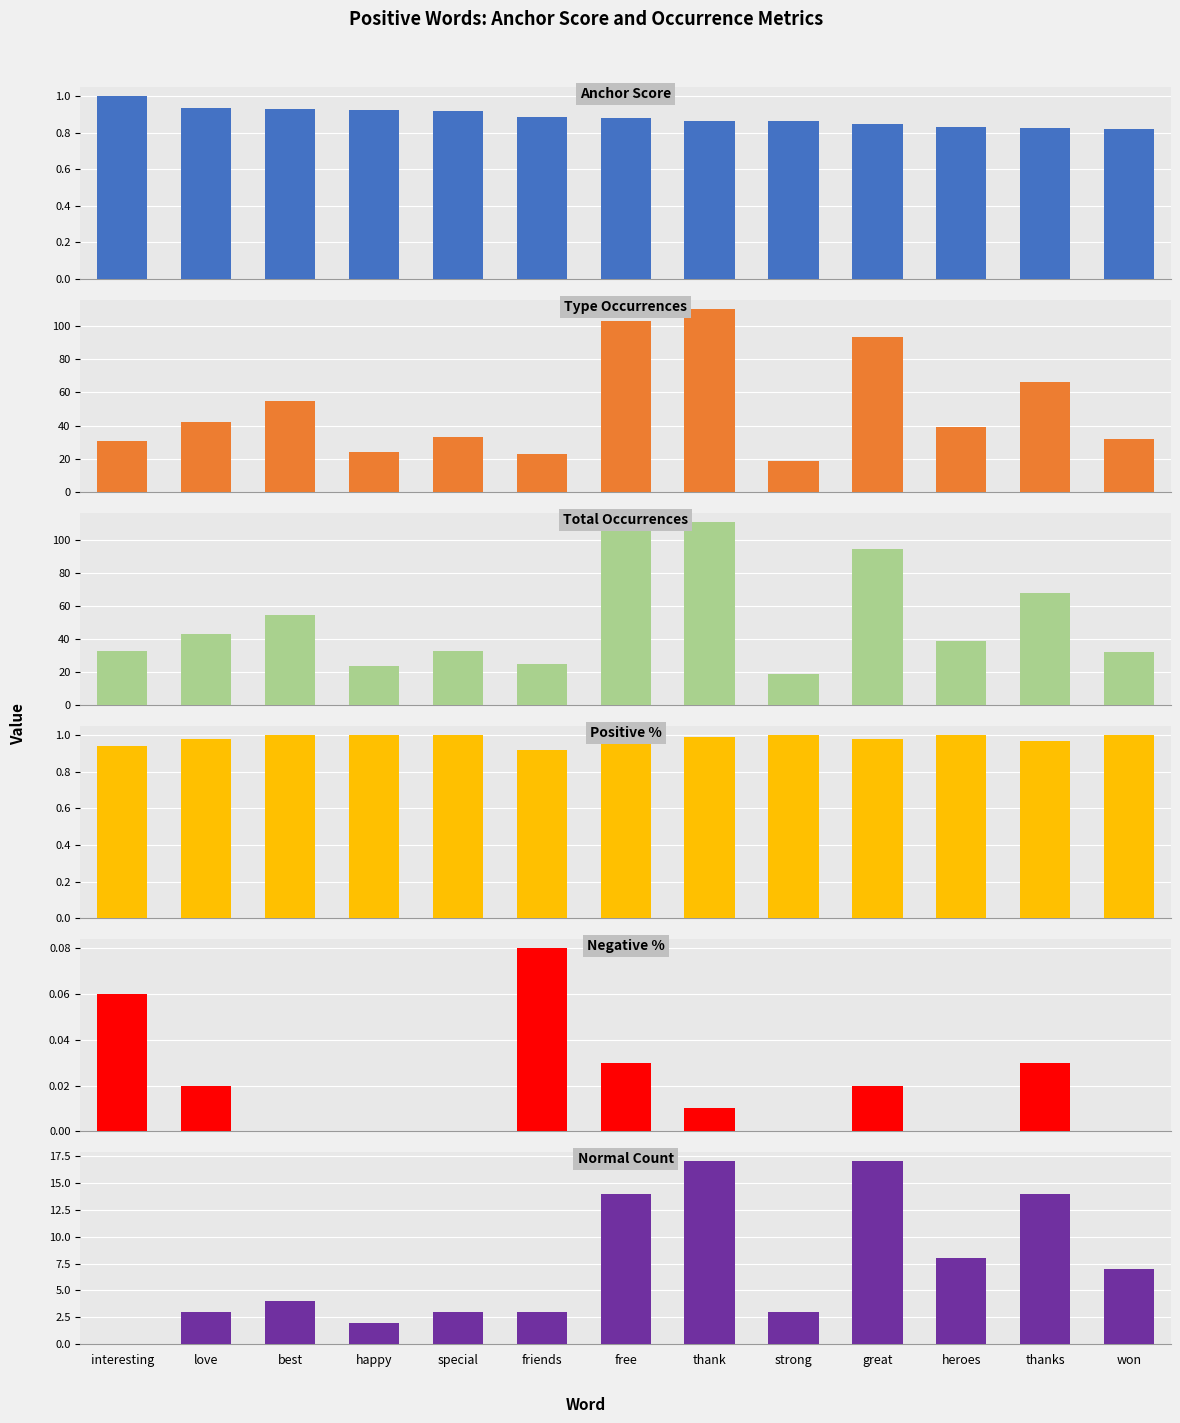

At which category is the sum across all series the highest?

thank